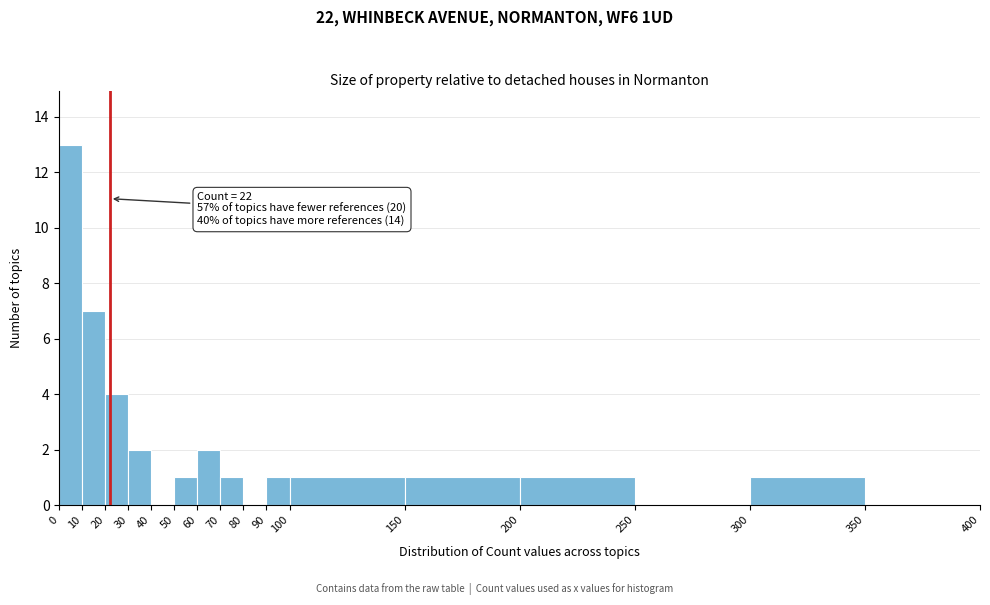

Which range on the x-axis has the tallest bar?

0 to 10